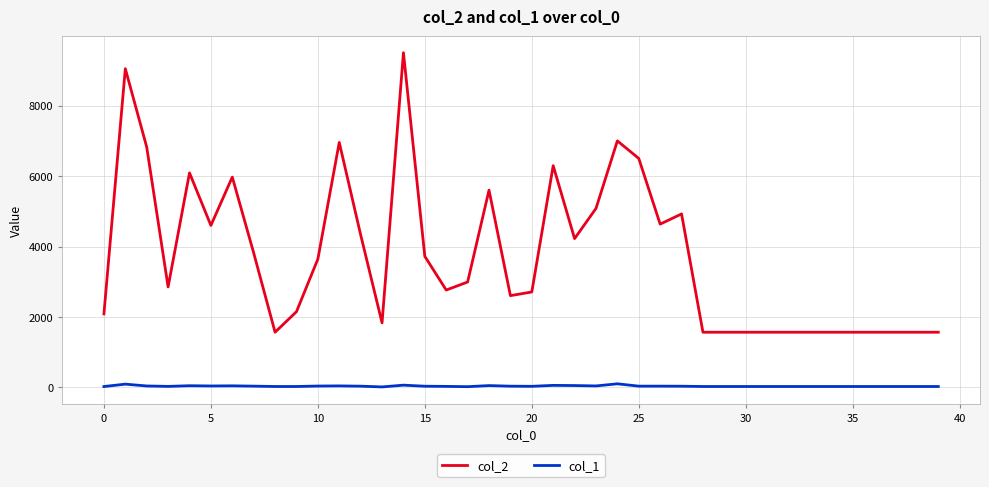

True or false: col_1 and col_2 intersect in this chart.

False